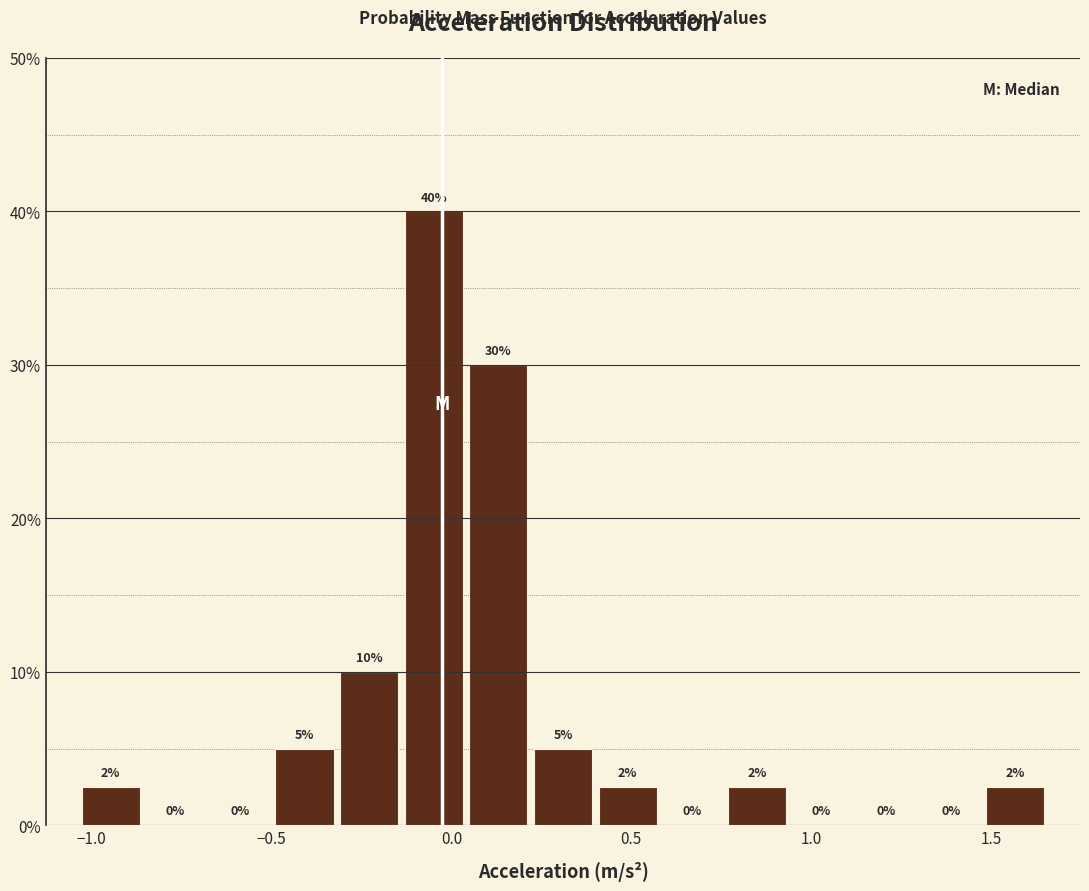

Read against the x-axis, roughly where is the centre of the tallest bar?

-0.05